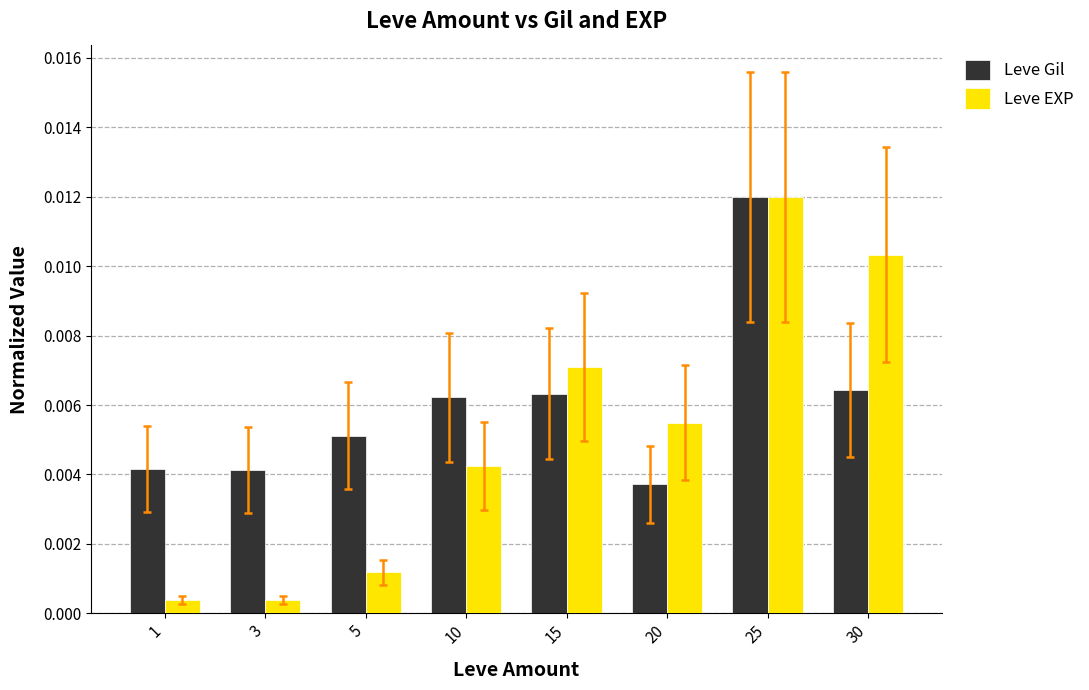

At 20, list the series in order from smallest to largest.

Leve Gil, Leve EXP